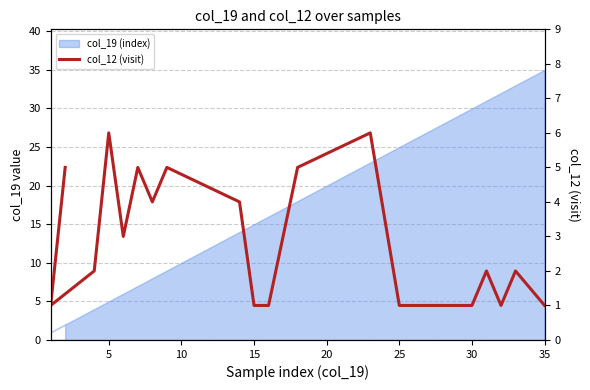

True or false: the data has more than 2 interior local peaks.

True